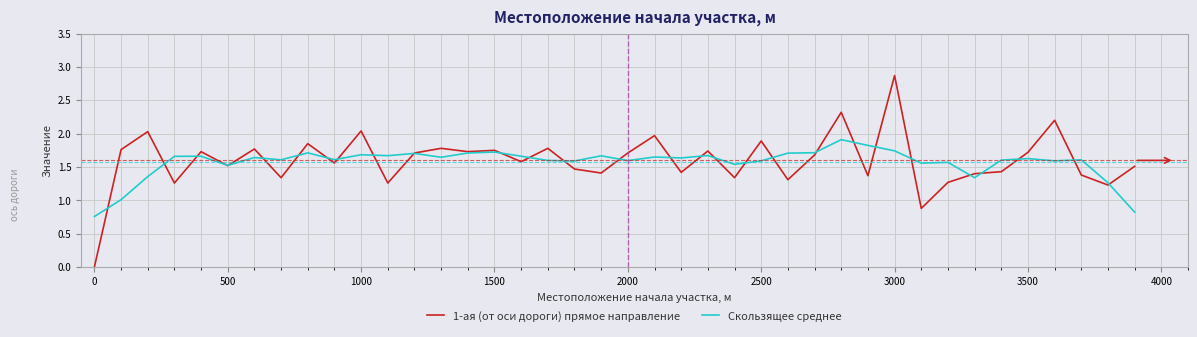

What is the maximum value shown in the chart?

2.9